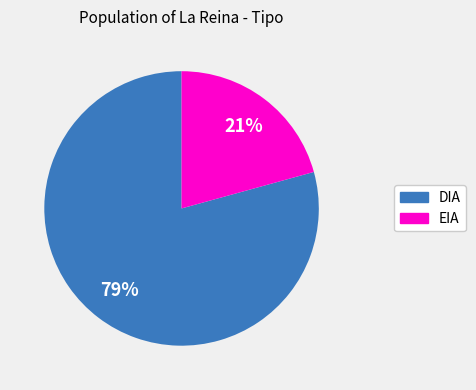

The DIA slice represents 71% of the pie. True or false?

False